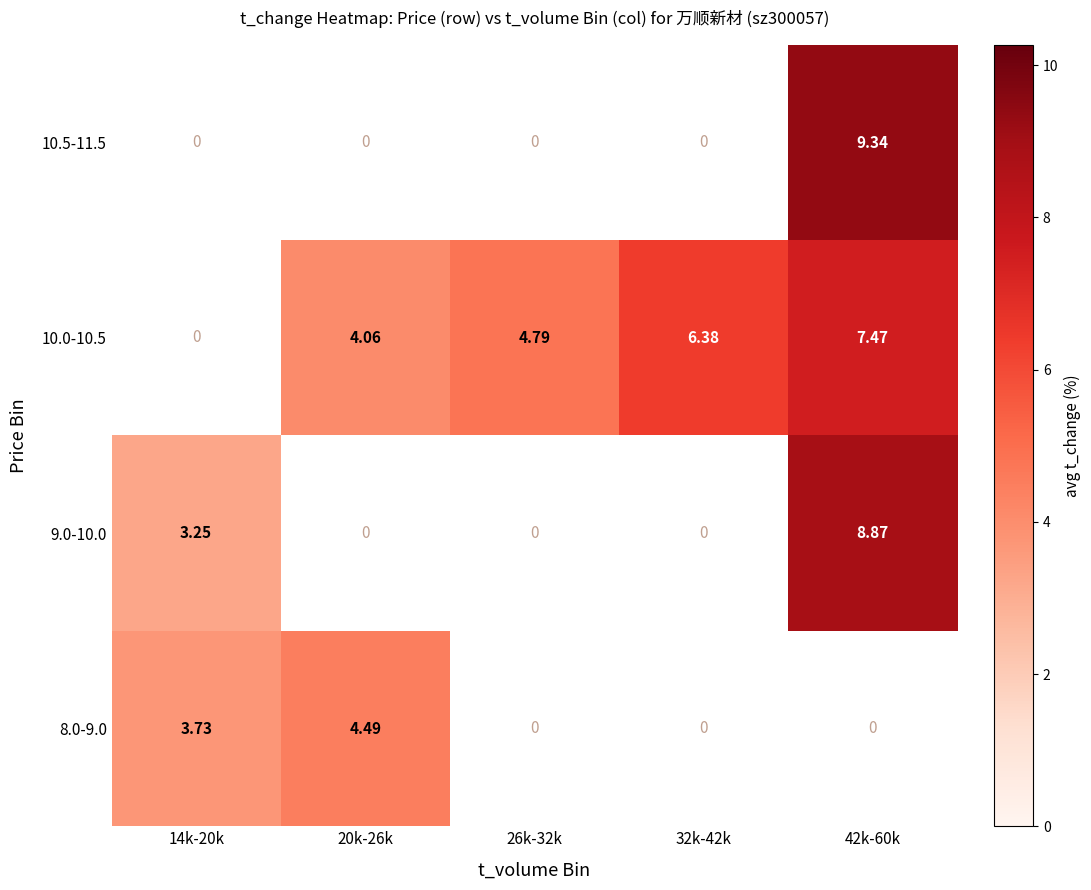

Between 32k-42k and 14k-20k, which is larger?

14k-20k